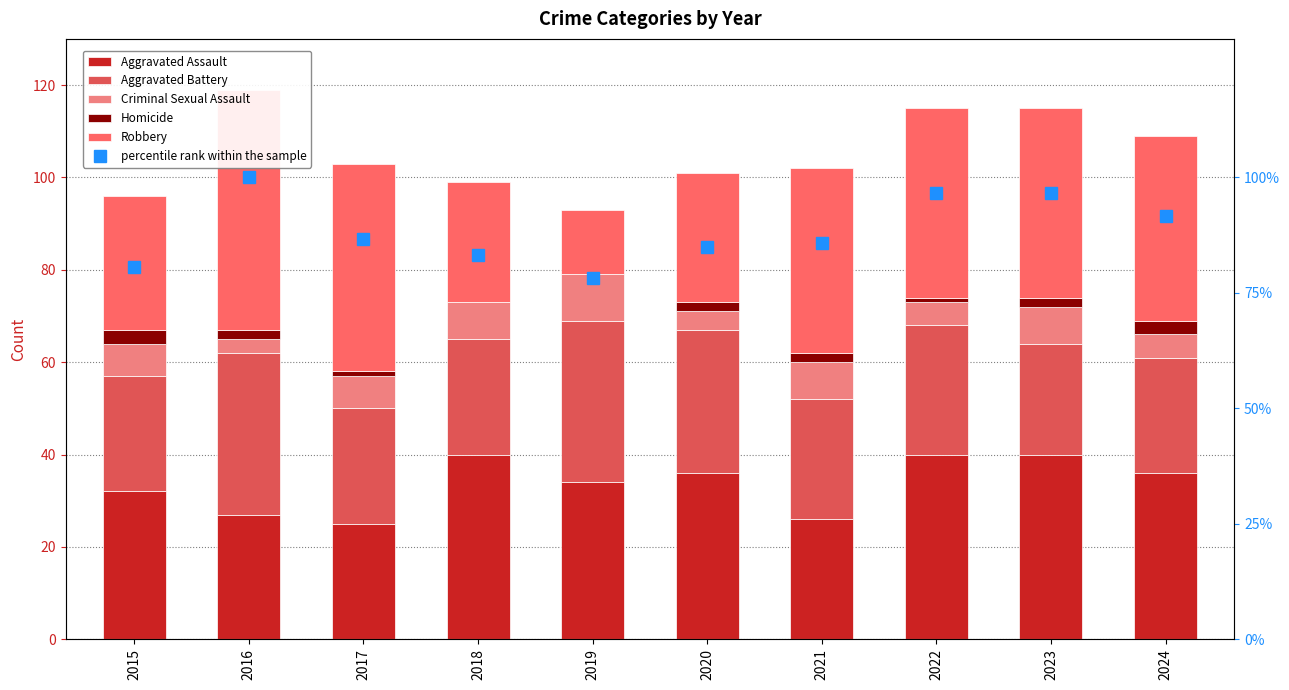

How many categories are shown in the chart?

10